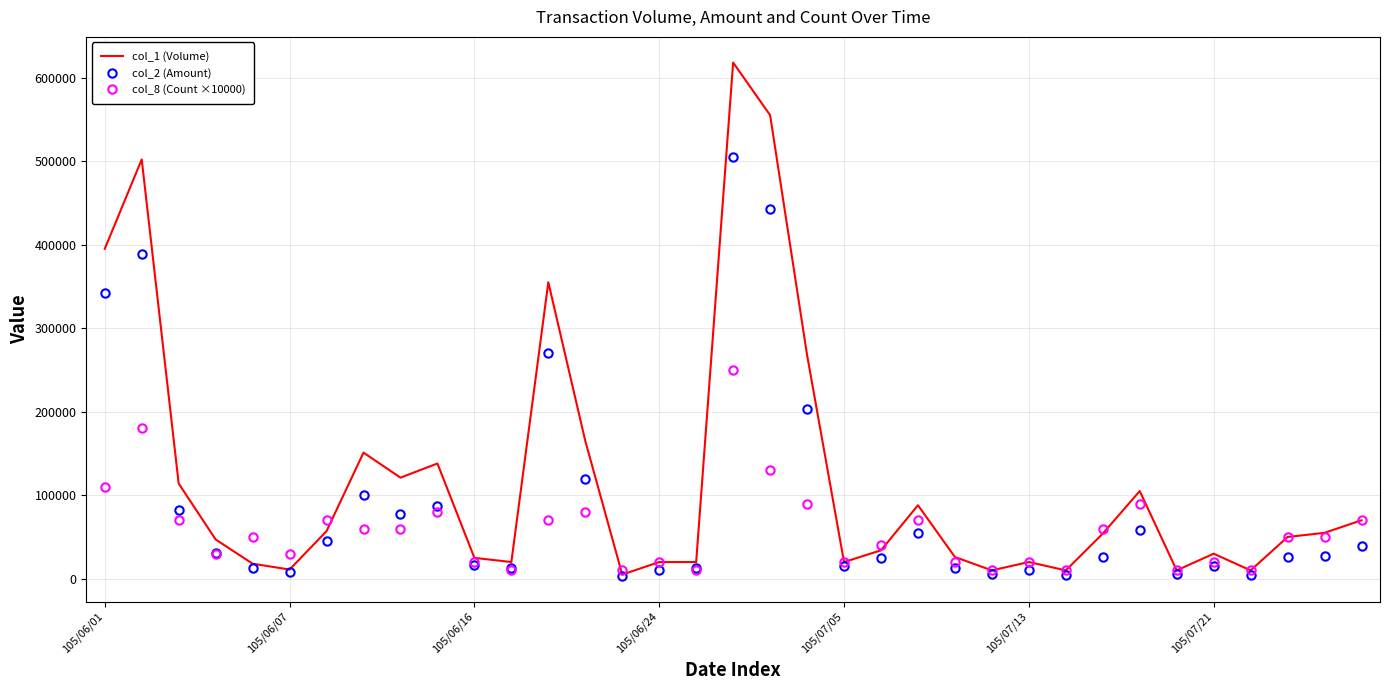

Which series has the largest range (max minus min)?

col_1 (Volume)